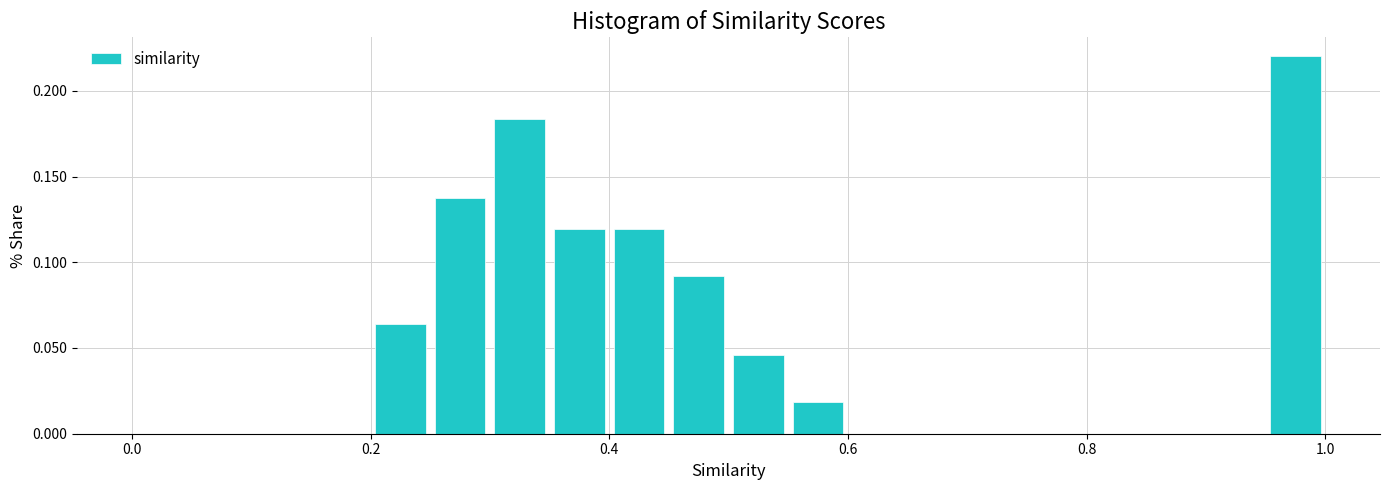

Read against the x-axis, roughly where is the centre of the tallest bar?

0.98